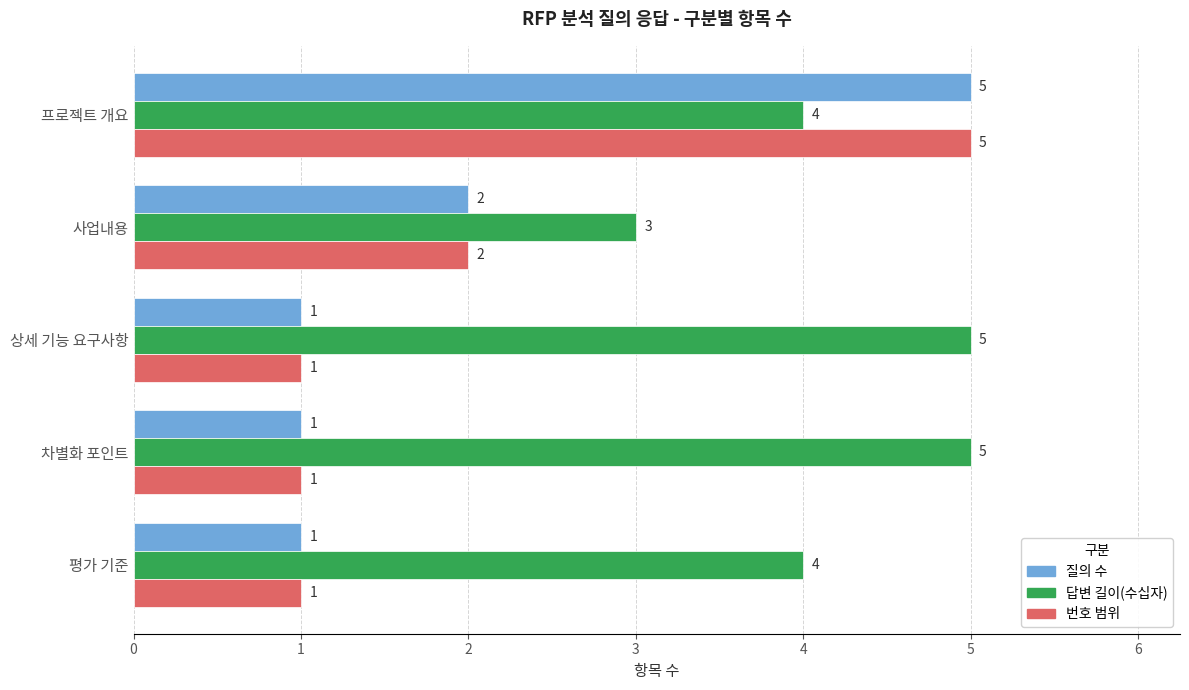

How many 답변 길이(수십자) values are between 4 and 5?

4